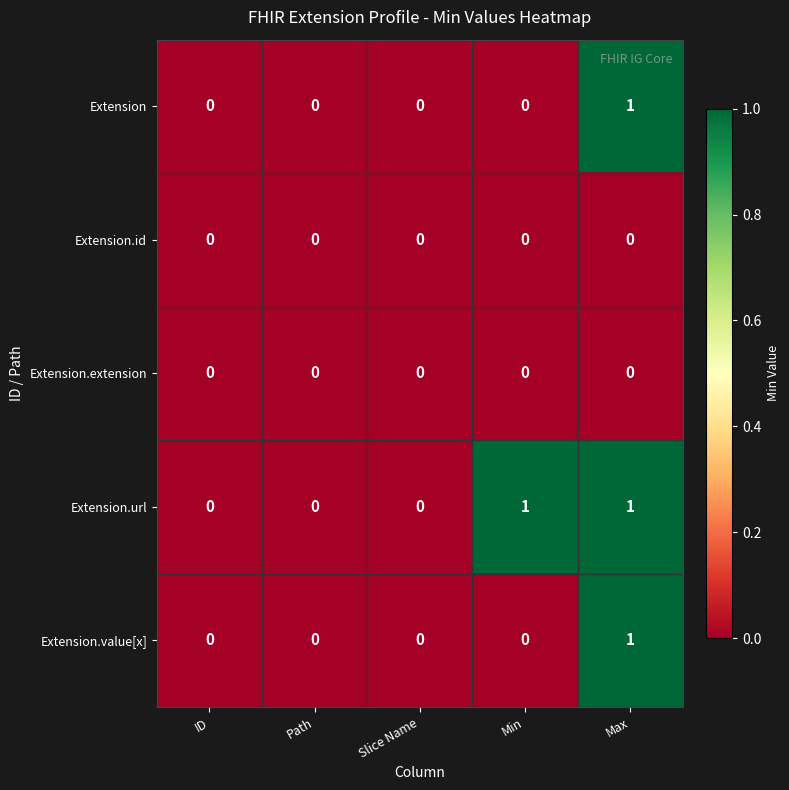

Which series has the largest total across all categories?

Extension.url